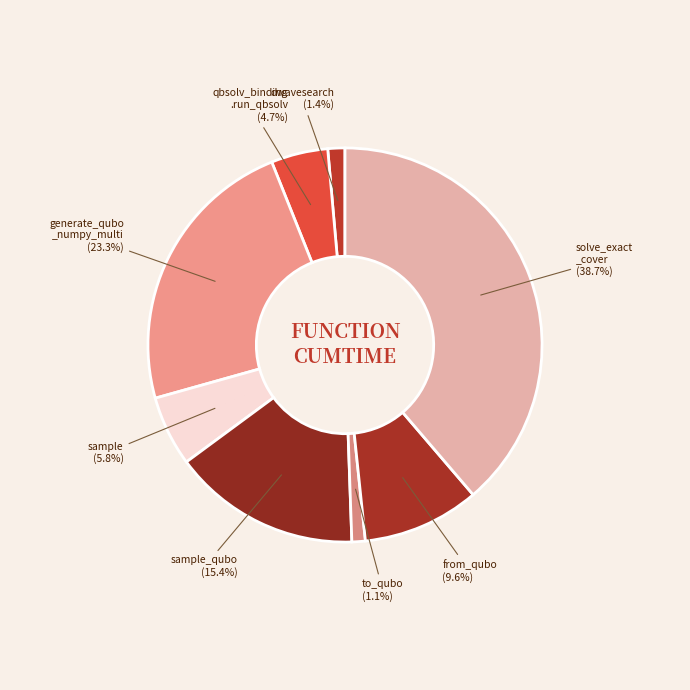

Count the number of slices in the pie.

8